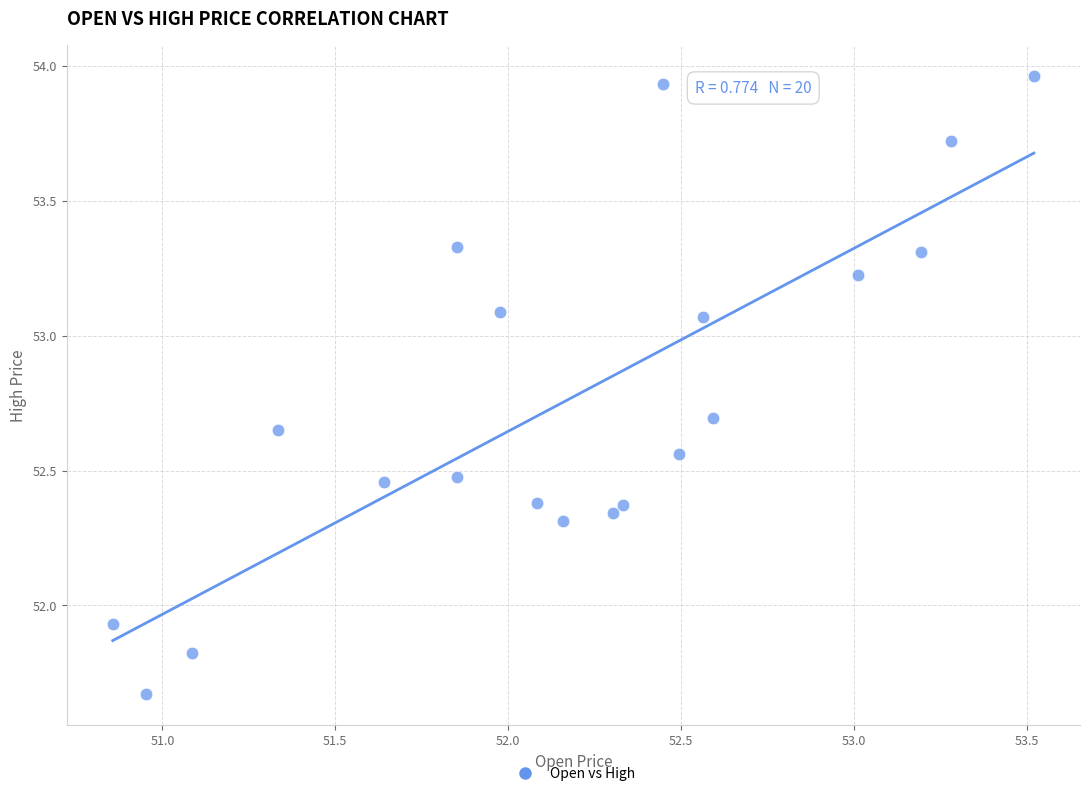

What is the range of X values (max minus min)?

2.7